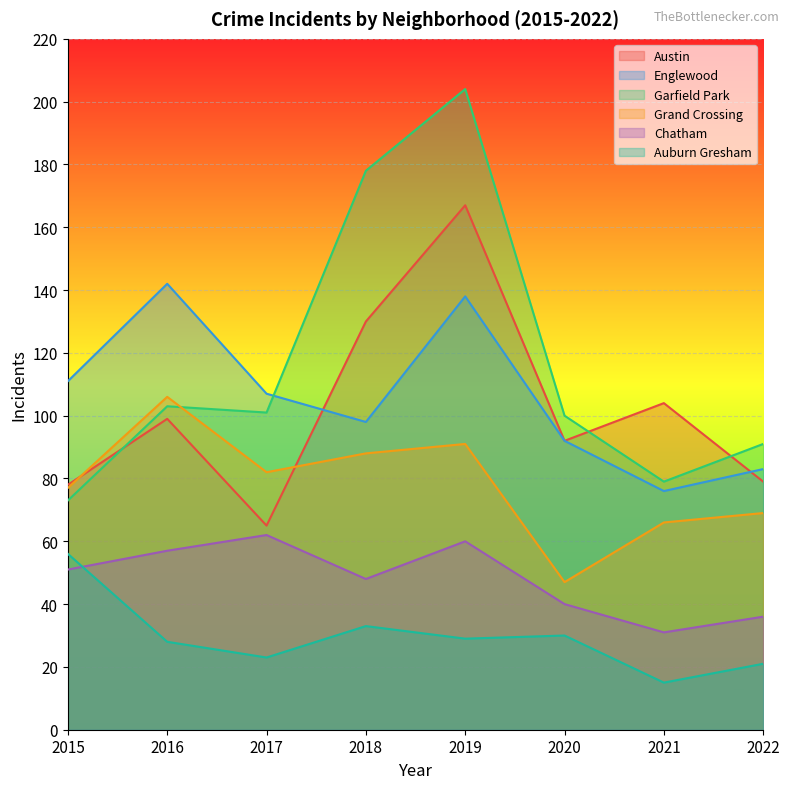

What is the average value of the Englewood series?

106